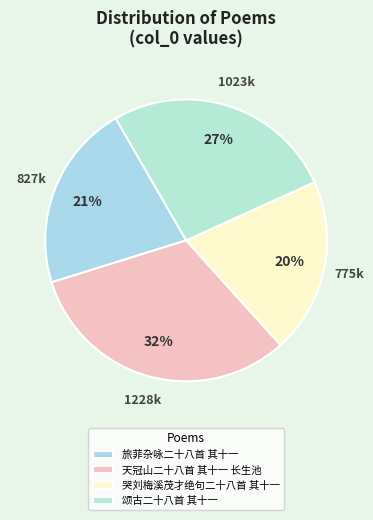

True or false: 天冠山二十八首 其十一 长生池 accounts for 38% of the total.

False